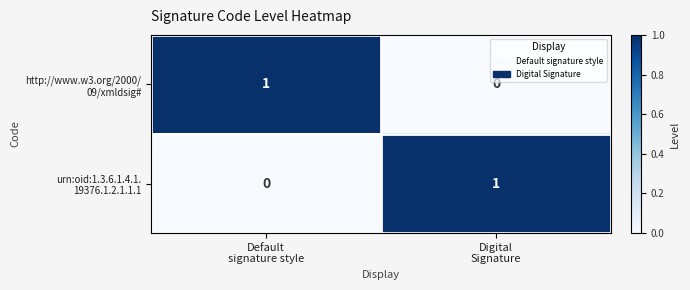

What is the greatest value displayed?

1